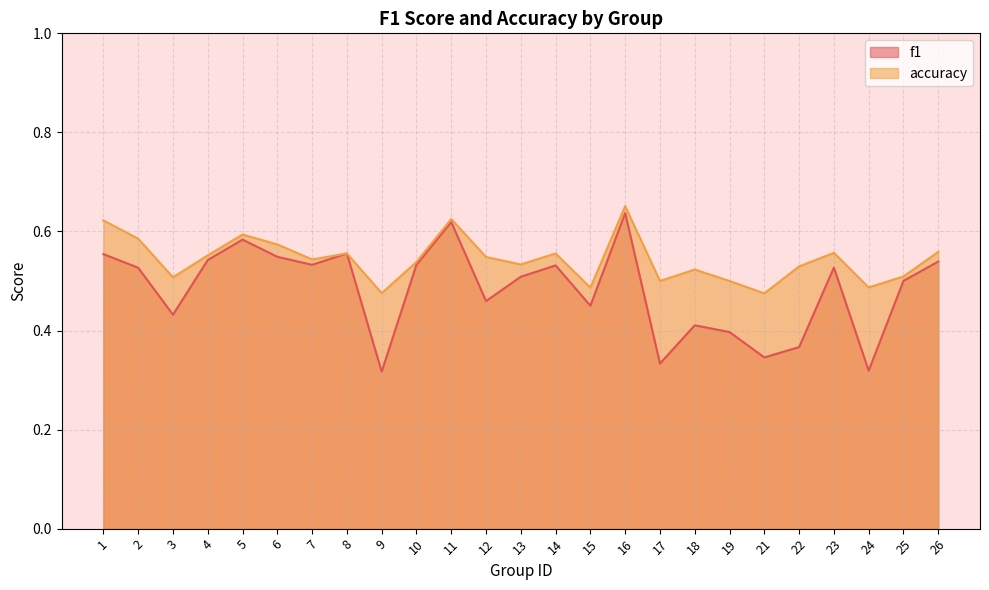

Reading left to right, list all the values displayed in this chart.

f1: 0.6	0.5	0.4	0.5	0.6	0.5	0.5	0.6	0.3	0.5	0.6	0.5	0.5	0.5	0.5	0.6	0.3	0.4	0.4	0.3	0.4	0.5	0.3	0.5	0.5
accuracy: 0.6	0.6	0.5	0.6	0.6	0.6	0.5	0.6	0.5	0.5	0.6	0.5	0.5	0.6	0.5	0.7	0.5	0.5	0.5	0.5	0.5	0.6	0.5	0.5	0.6